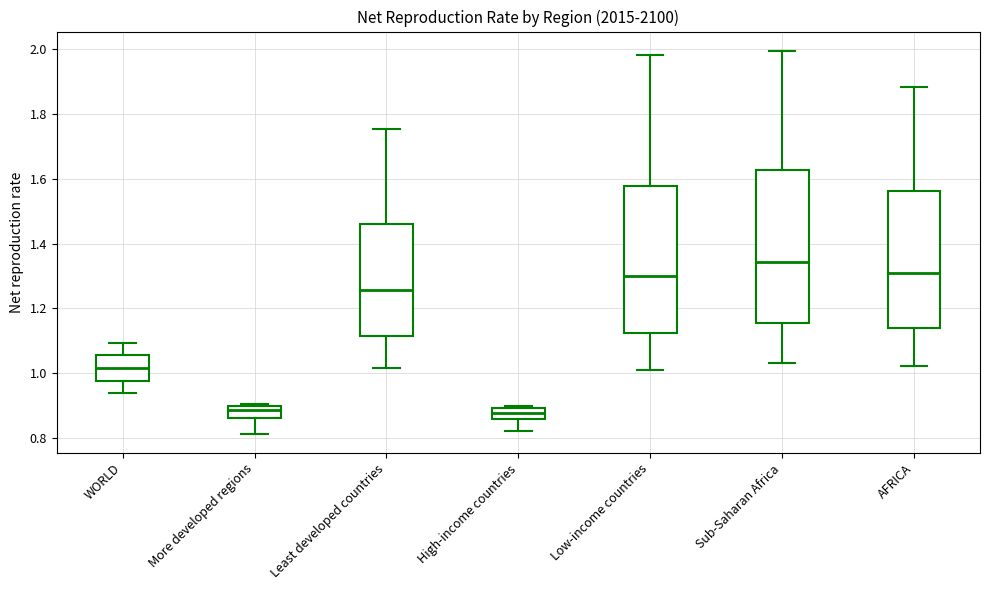

Where does the median line of the box for WORLD sit on the y-axis? The values are not printed on the chart, so give them approximately, as read against the axis.

1.02